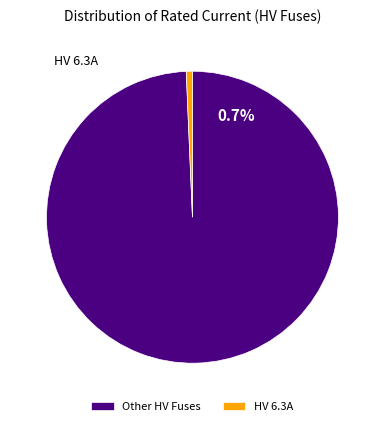

Does any single category account for the majority?

Yes